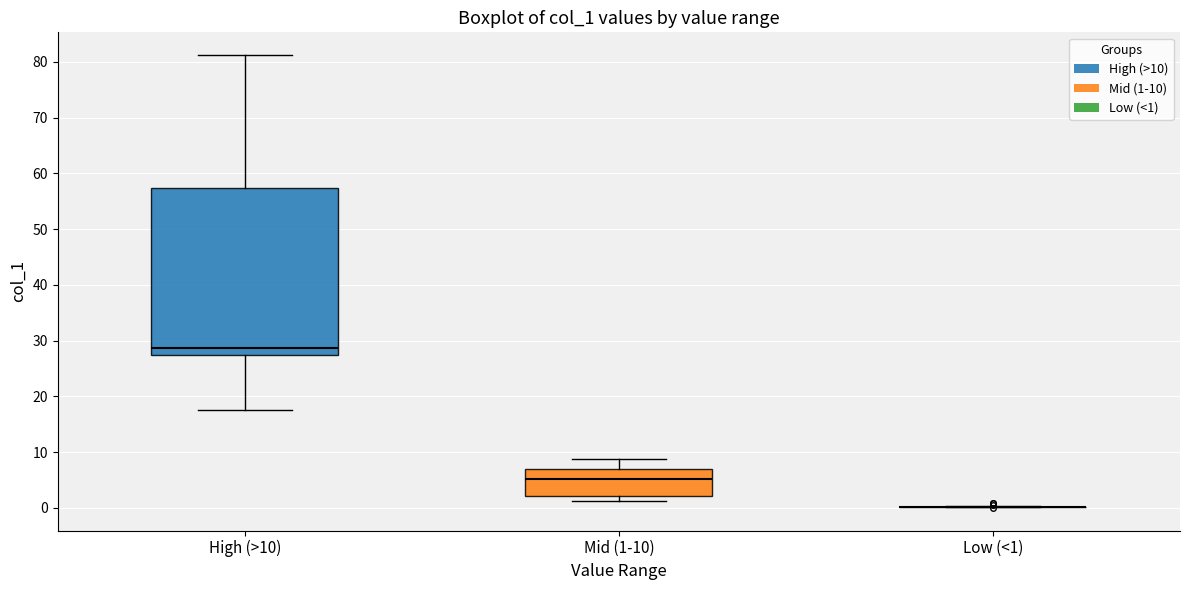

Reading left to right, read every box against the y-axis: the position of its median line, the range the box covers, and the ends of its whiskers. The values are not printed on the chart, so give them approximately, as read against the axis.

High (>10): median 29, box 27 to 57, whiskers 18 to 81
Mid (1-10): median 5, box 2 to 7, whiskers 1 to 9
Low (<1): box collapsed to a line at 0, whiskers 0 to 0